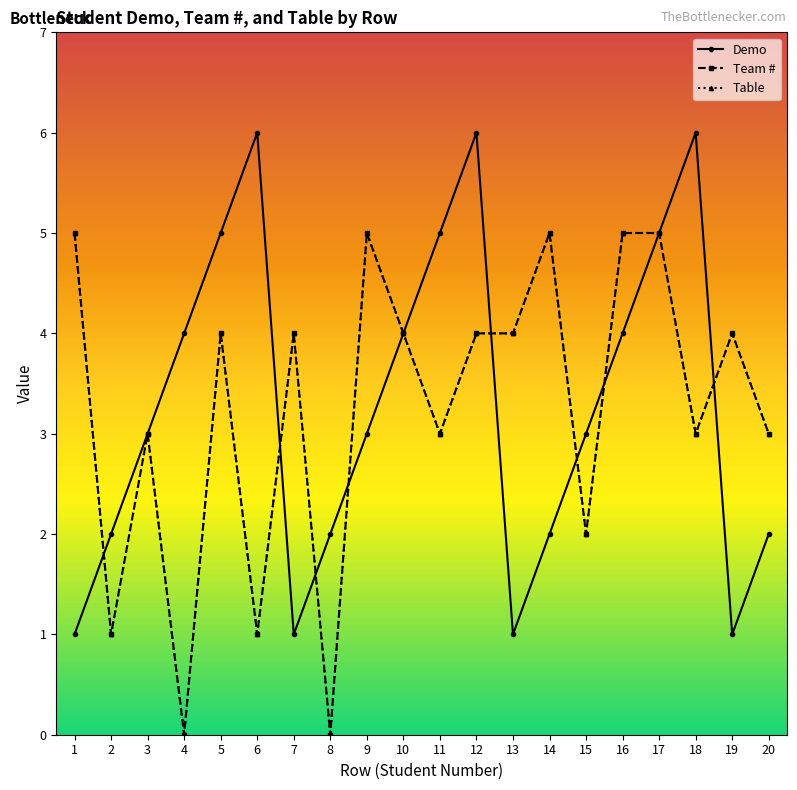

At which category does Demo reach its first local peak?

6